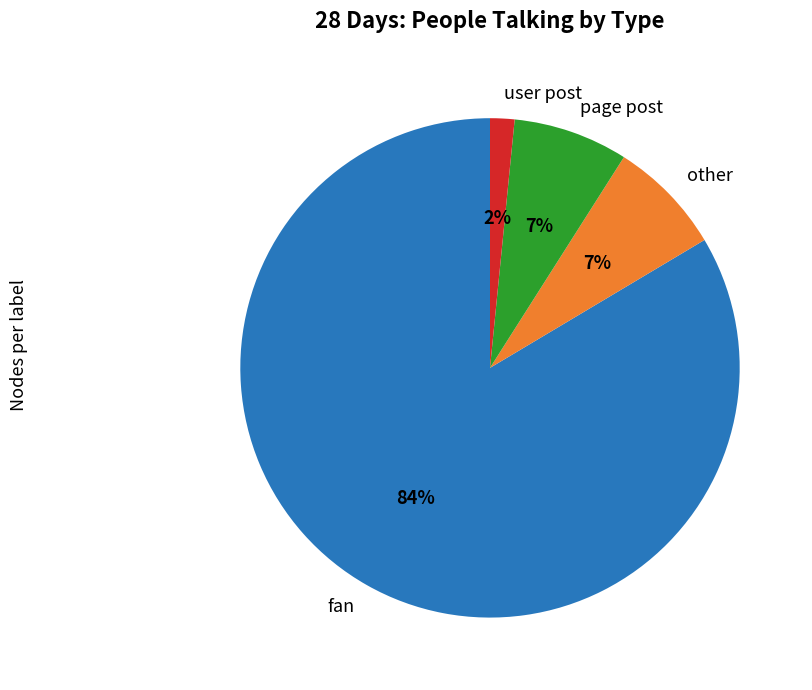

What percentage is the user post slice, to the nearest percent?

2%